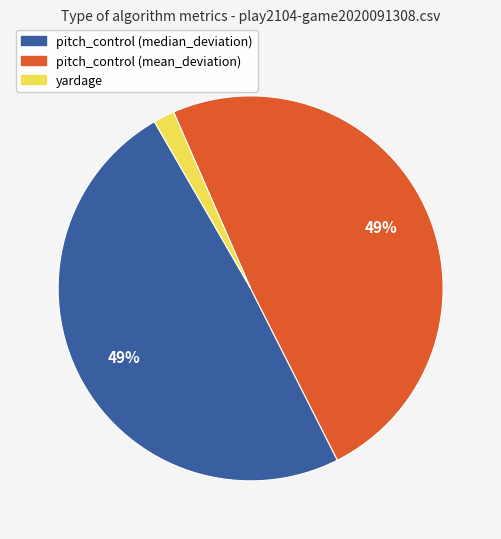

What percentage is the pitch_control (median_deviation) slice, to the nearest percent?

49%